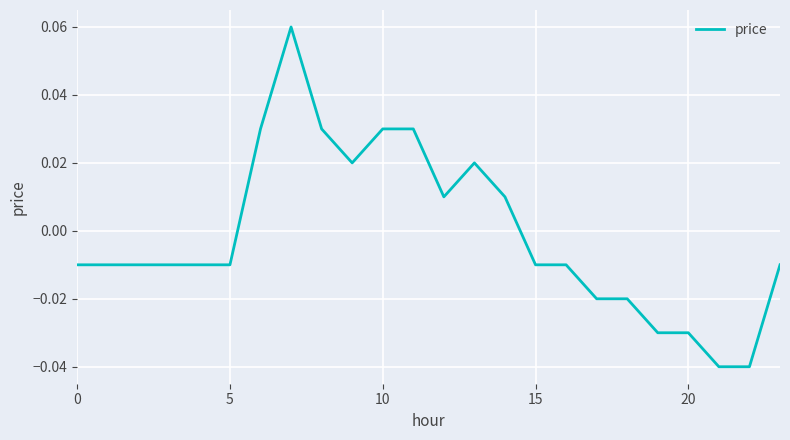

Does the chart have visible grid lines?

Yes